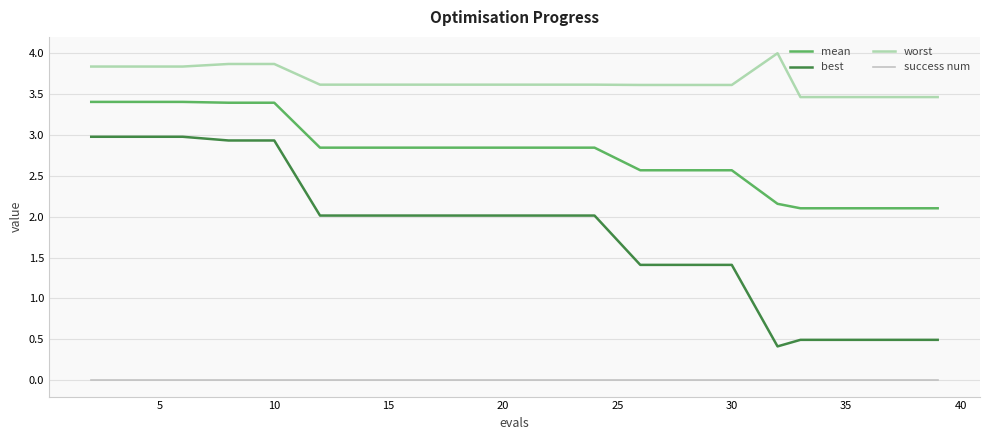

Rank the series by their maximum value, from lowest to highest.

success num, best, mean, worst